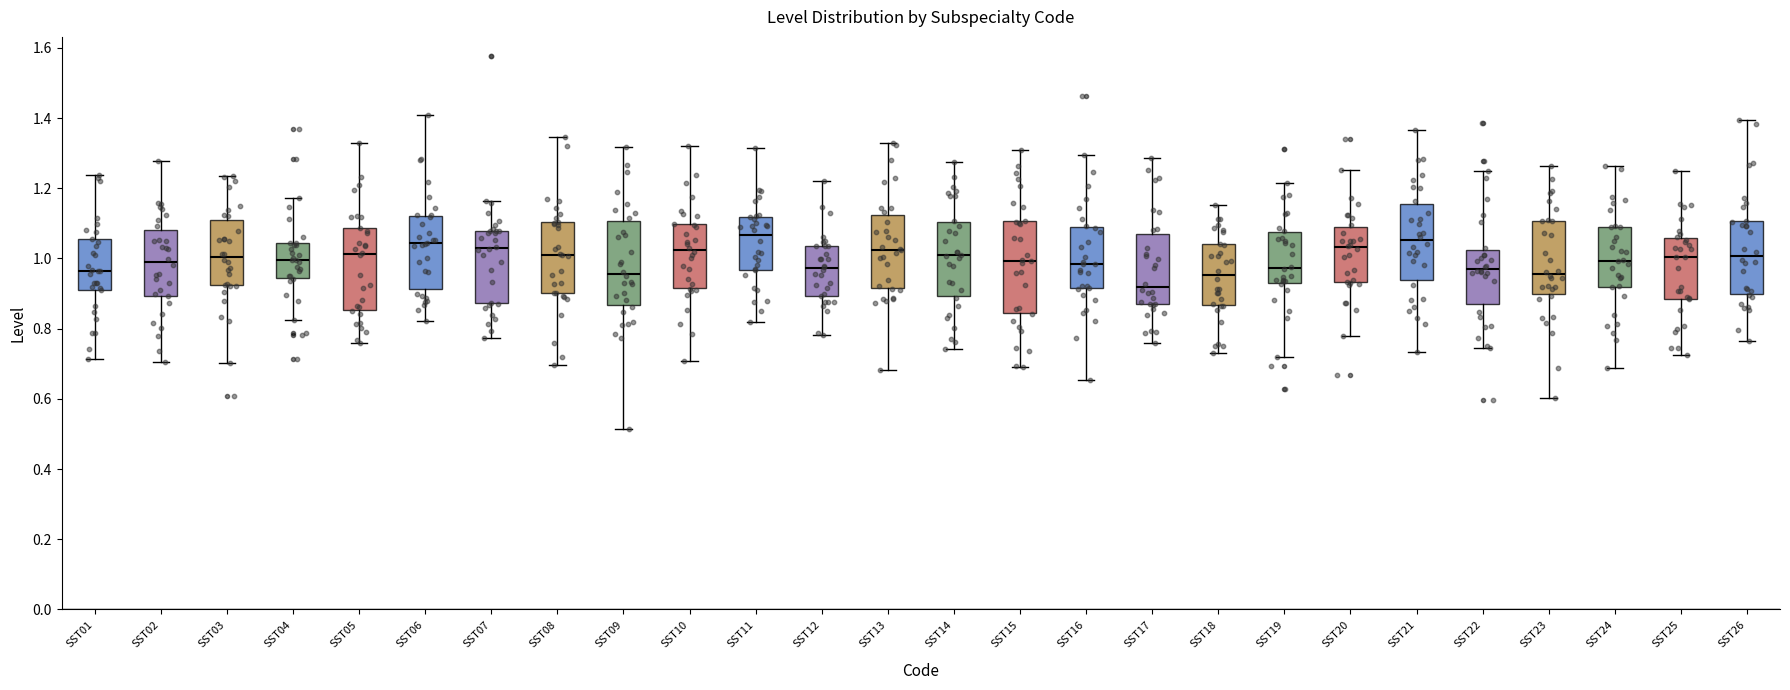

Which box has the lowest median line?

SST17